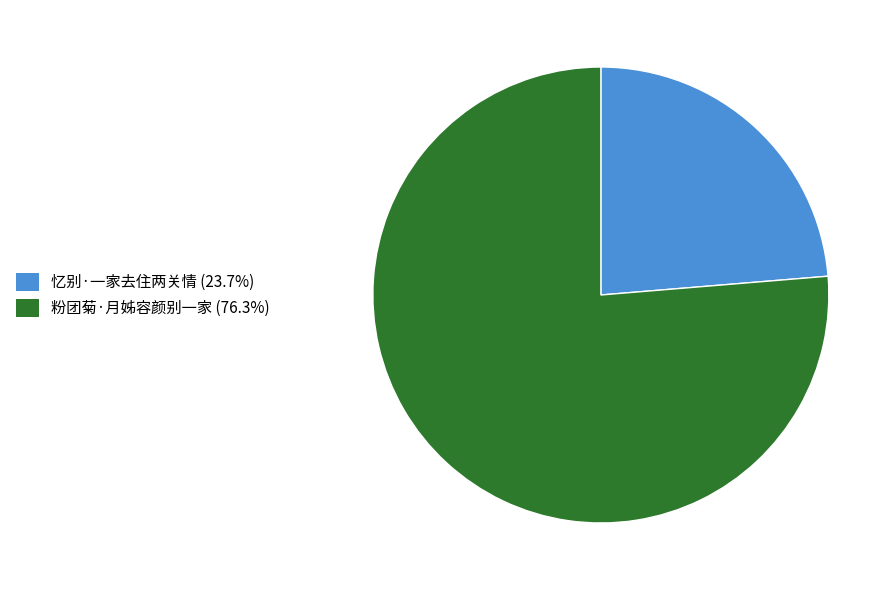

Rank the categories by value from highest to lowest.

粉团菊·月姊容颜别一家, 忆别·一家去住两关情